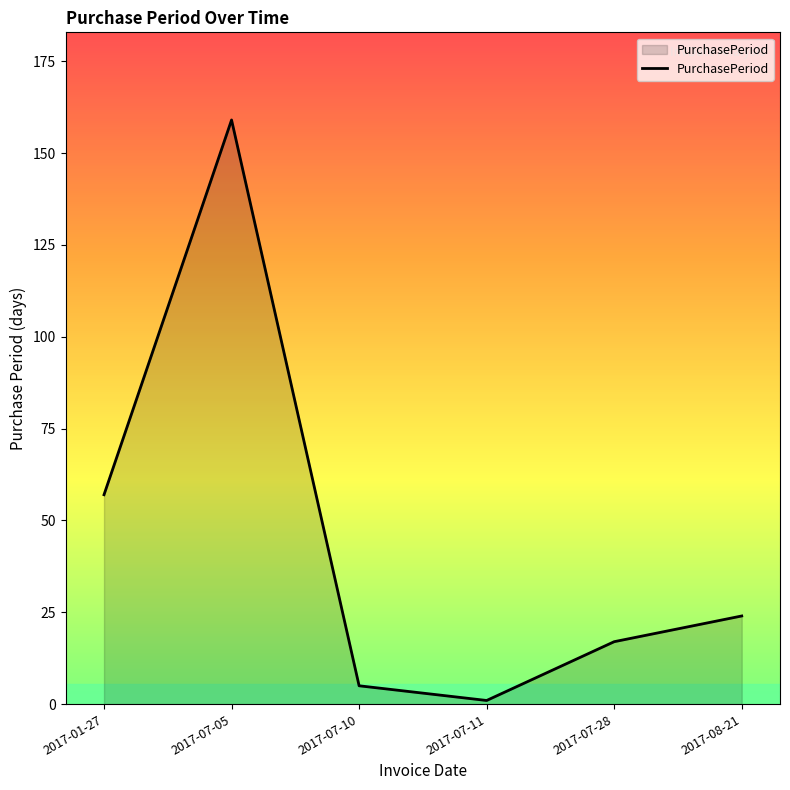

What is the sum of the values at 2017-07-11 and 2017-07-28?

18